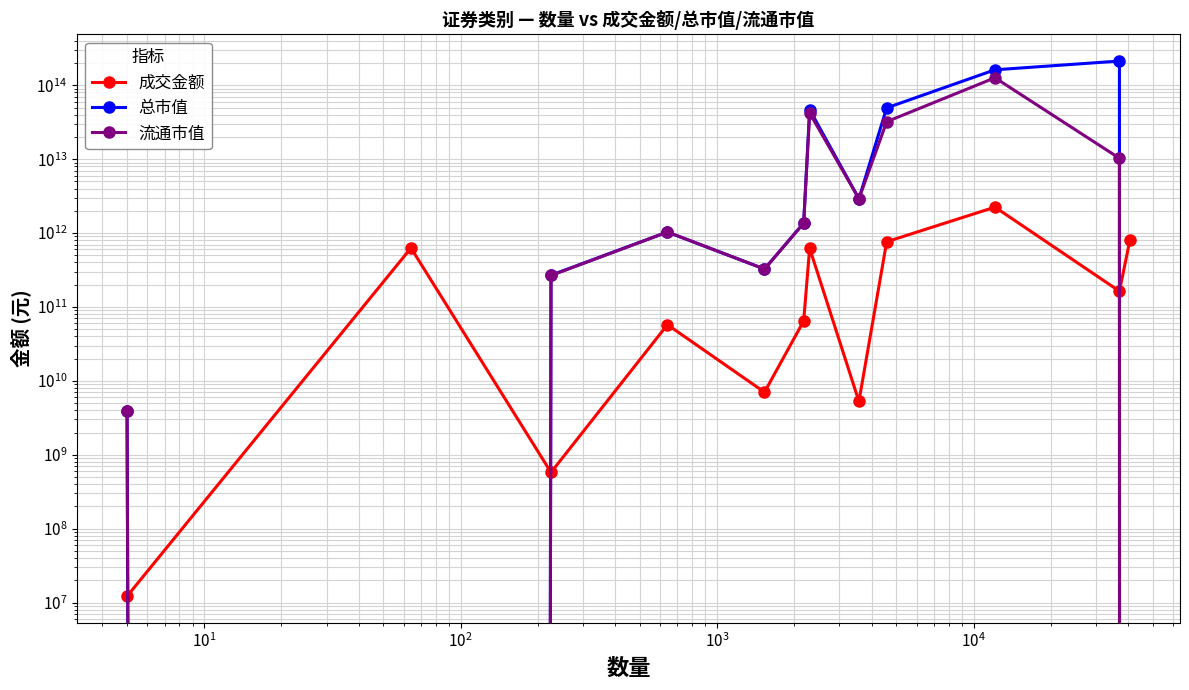

What is the label of the 5th point from the left?

$\mathdefault{10^{3}}$